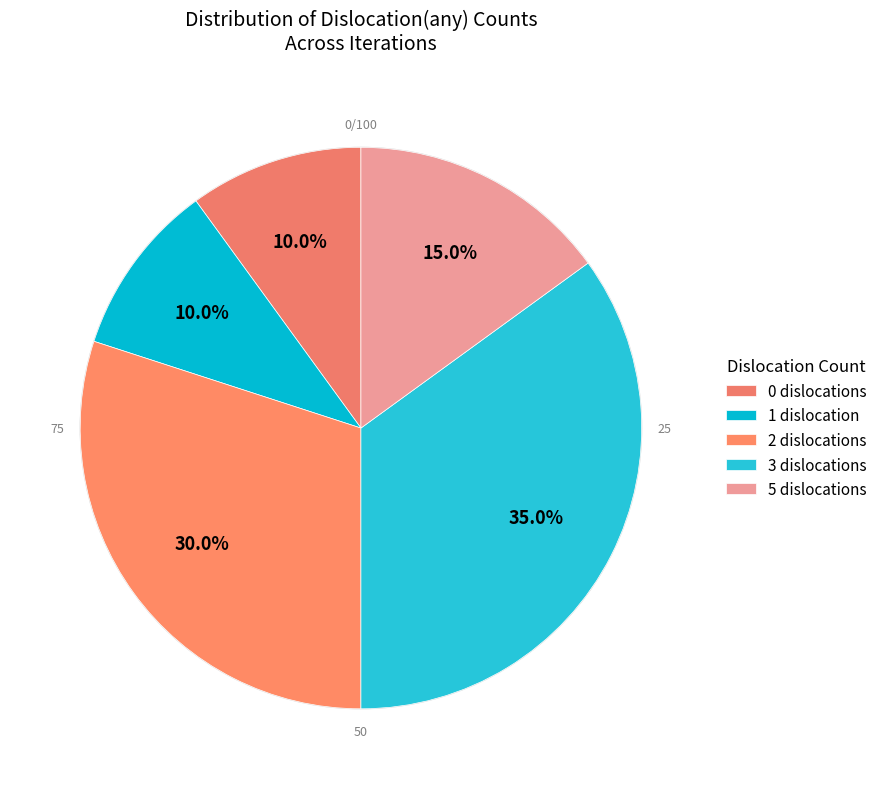

Which has a higher value, 3 or 5?

3